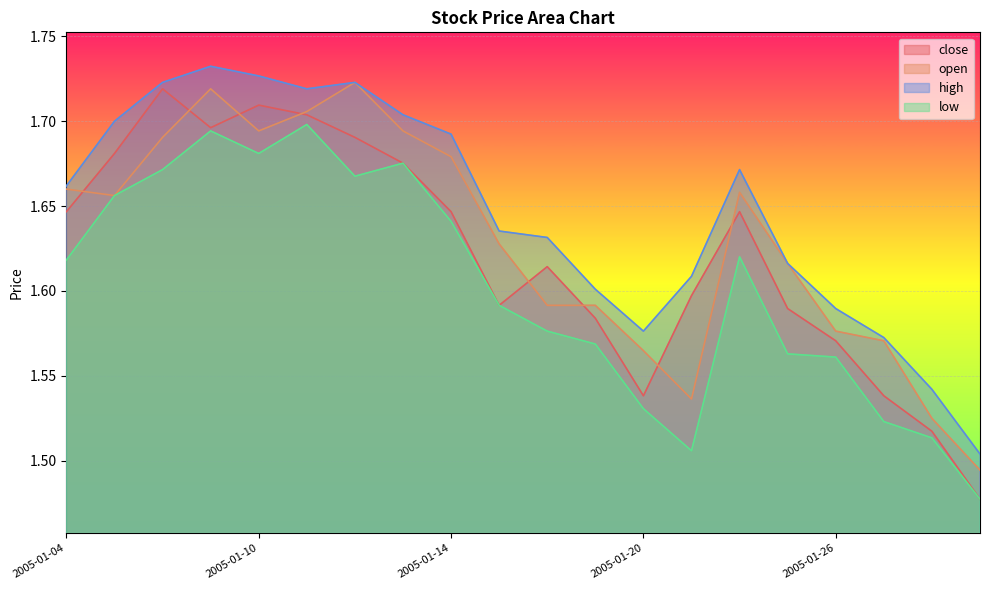

Reading left to right, list all the values displayed in this chart.

close: 1.6	1.7	1.7	1.7	1.7	1.7	1.7	1.7	1.6	1.6	1.6	1.6	1.5	1.6	1.6	1.6	1.6	1.5	1.5	1.5
open: 1.7	1.7	1.7	1.7	1.7	1.7	1.7	1.7	1.7	1.6	1.6	1.6	1.6	1.5	1.7	1.6	1.6	1.6	1.5	1.5
high: 1.7	1.7	1.7	1.7	1.7	1.7	1.7	1.7	1.7	1.6	1.6	1.6	1.6	1.6	1.7	1.6	1.6	1.6	1.5	1.5
low: 1.6	1.7	1.7	1.7	1.7	1.7	1.7	1.7	1.6	1.6	1.6	1.6	1.5	1.5	1.6	1.6	1.6	1.5	1.5	1.5